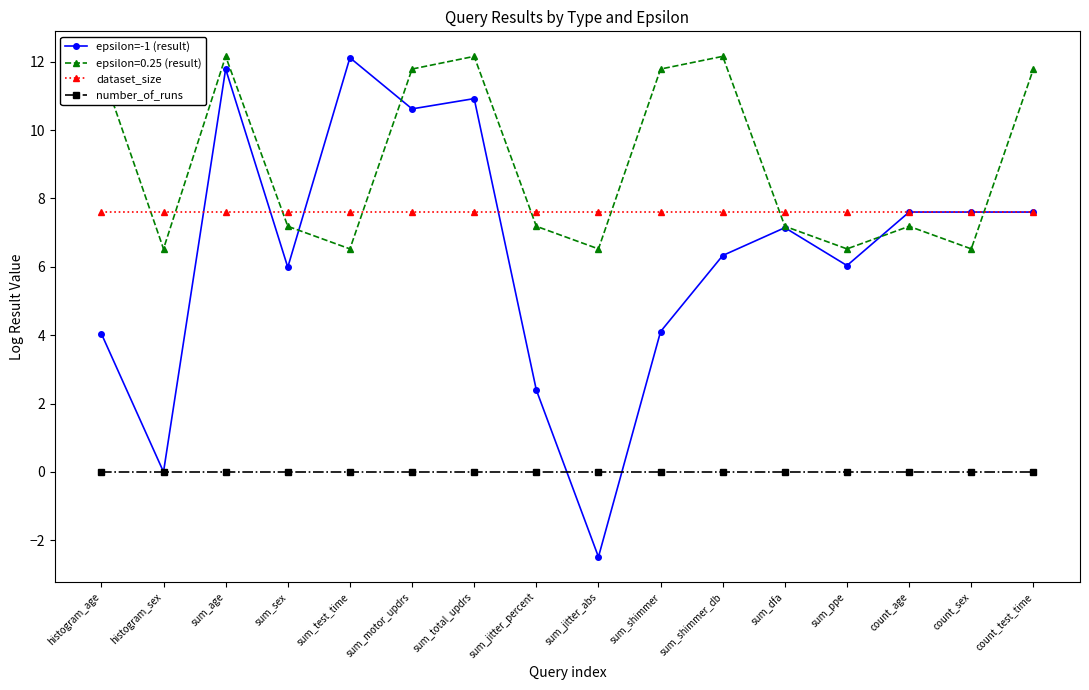

Is it true that number_of_runs equals 0.0 at histogram_sex?

True